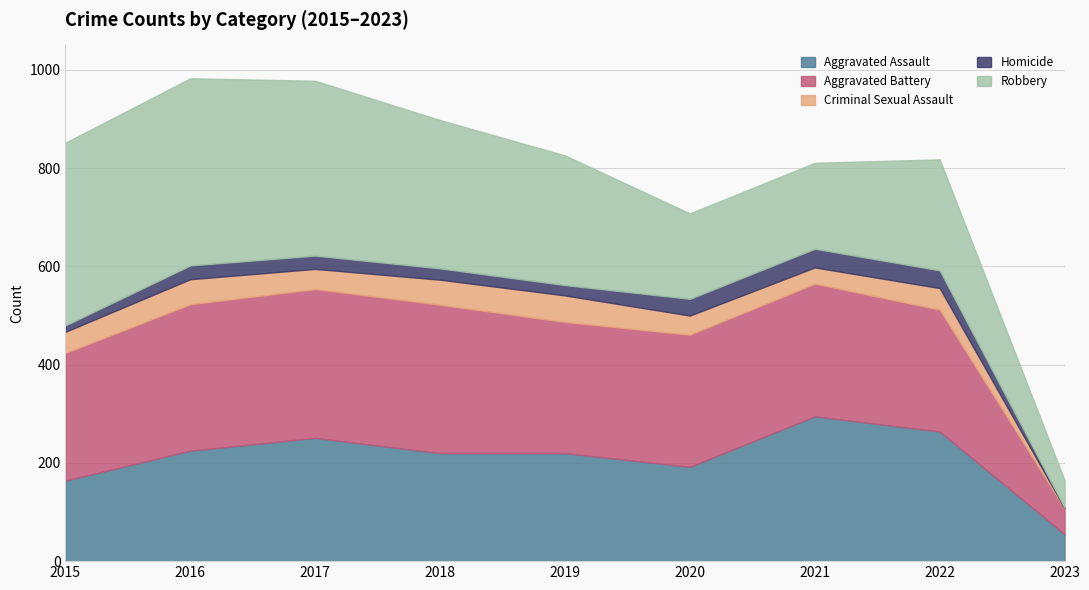

Is it true that Criminal Sexual Assault equals 55 at 2021?

False